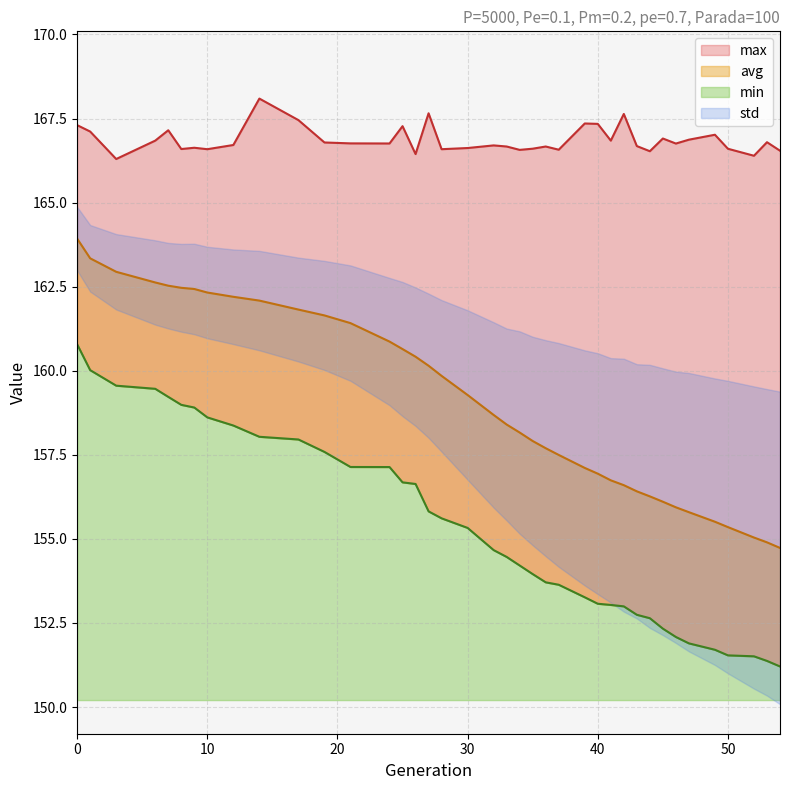

What is the value of the min point at the 5th from the left?

159.2